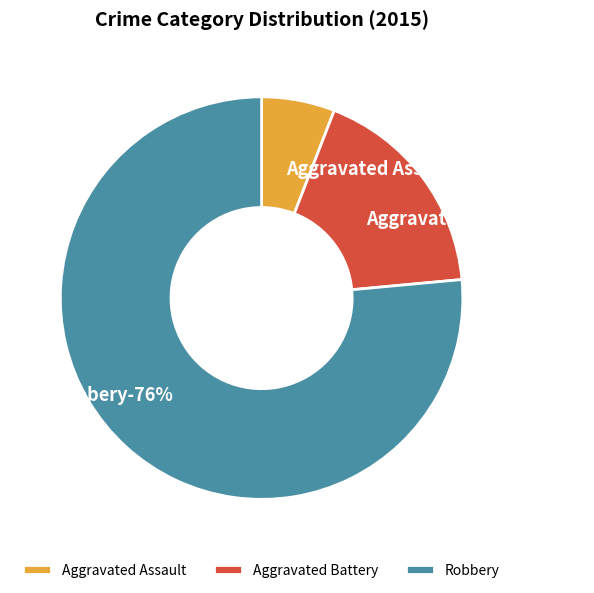

To the nearest percent, what is the average slice percentage?

33%